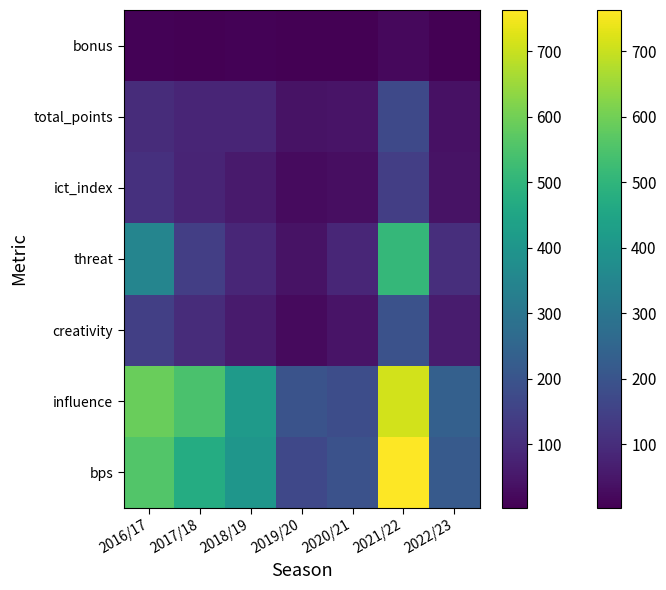

What is the smallest value displayed?

3.0